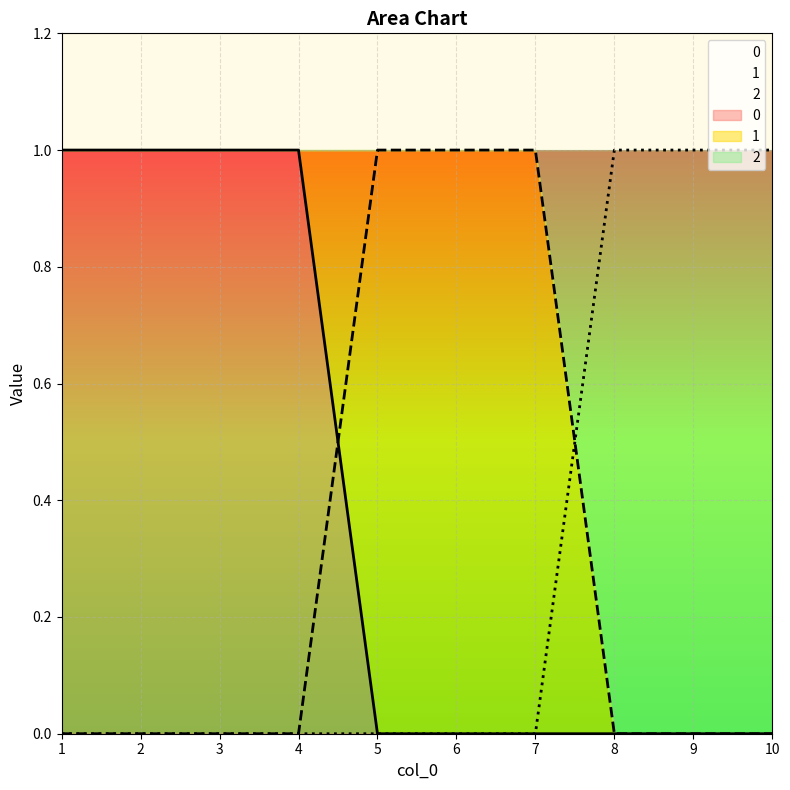

Rank the series by their maximum value, from lowest to highest.

0, 1, 2